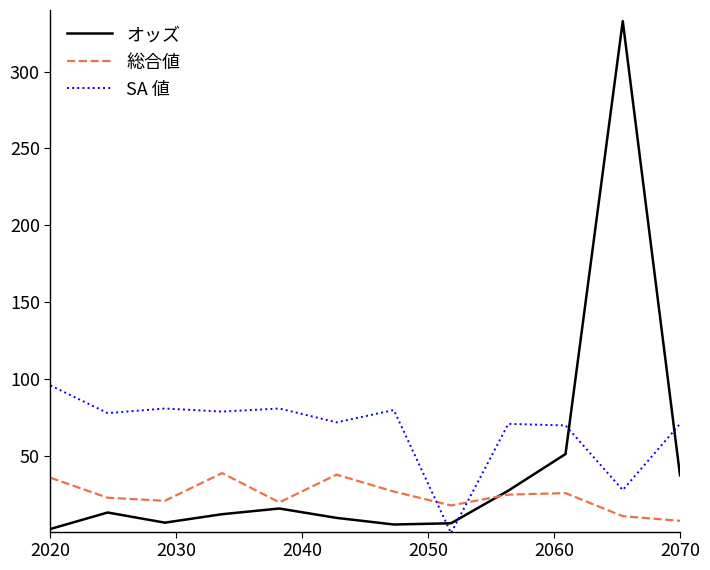

Which series has the largest total across all categories?

SA 値